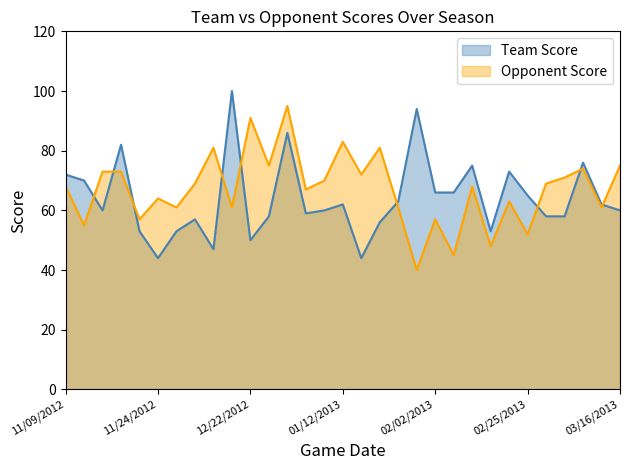

True or false: Team Score and Opponent Score intersect in this chart.

True